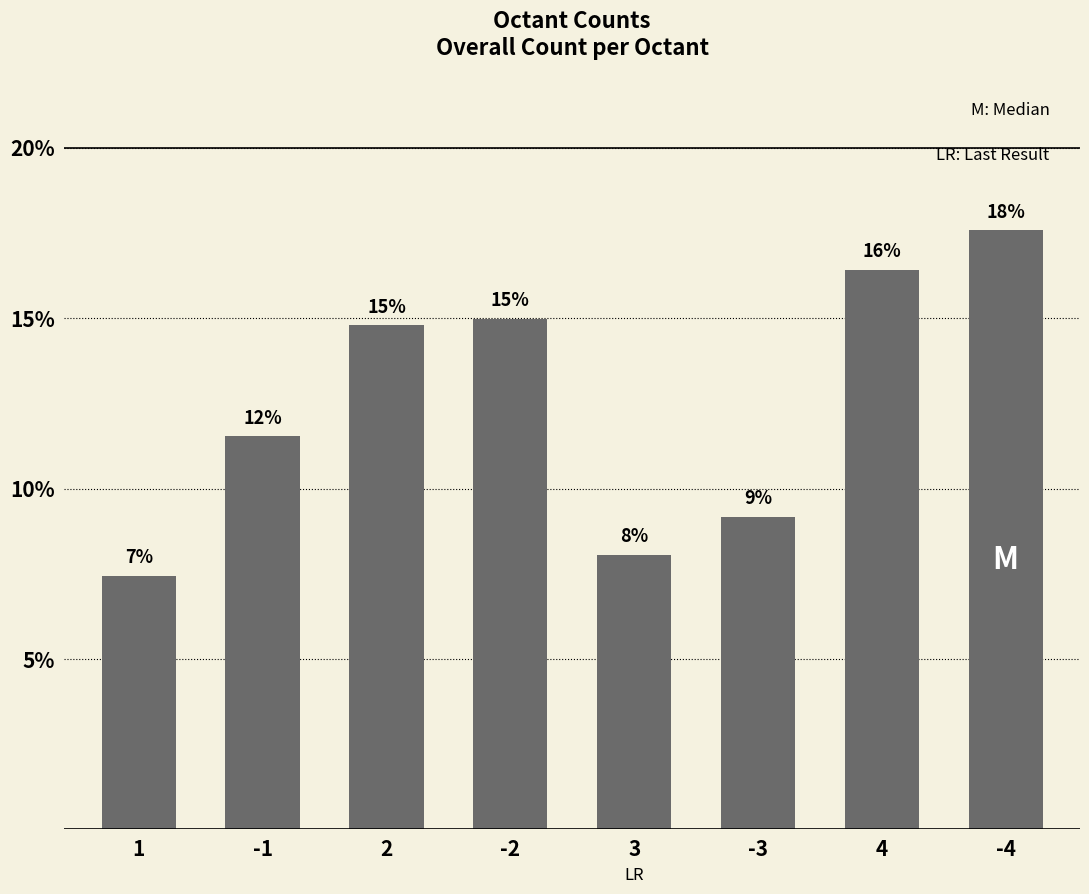

What position from the left is -2?

4